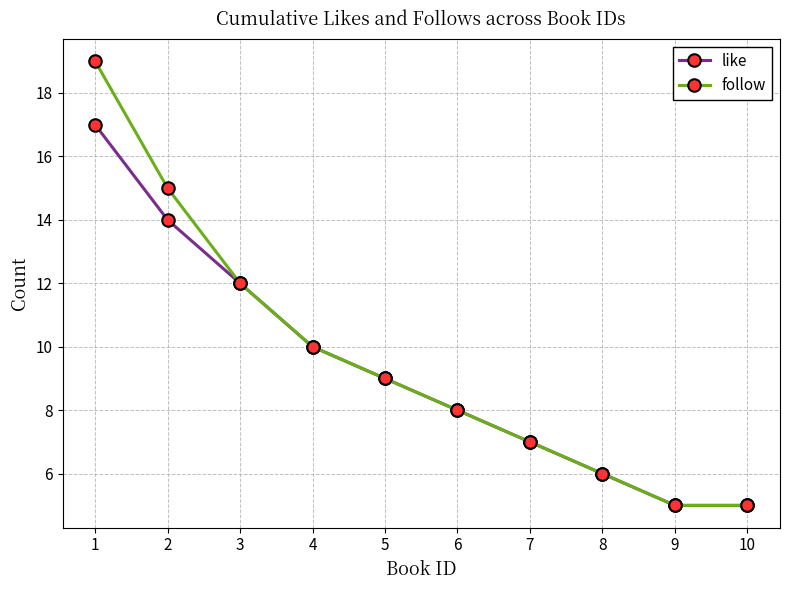

Reading left to right, transcribe all the data shown in this chart.

like: 17	14	12	10	9	8	7	6	5	5
follow: 19	15	12	10	9	8	7	6	5	5